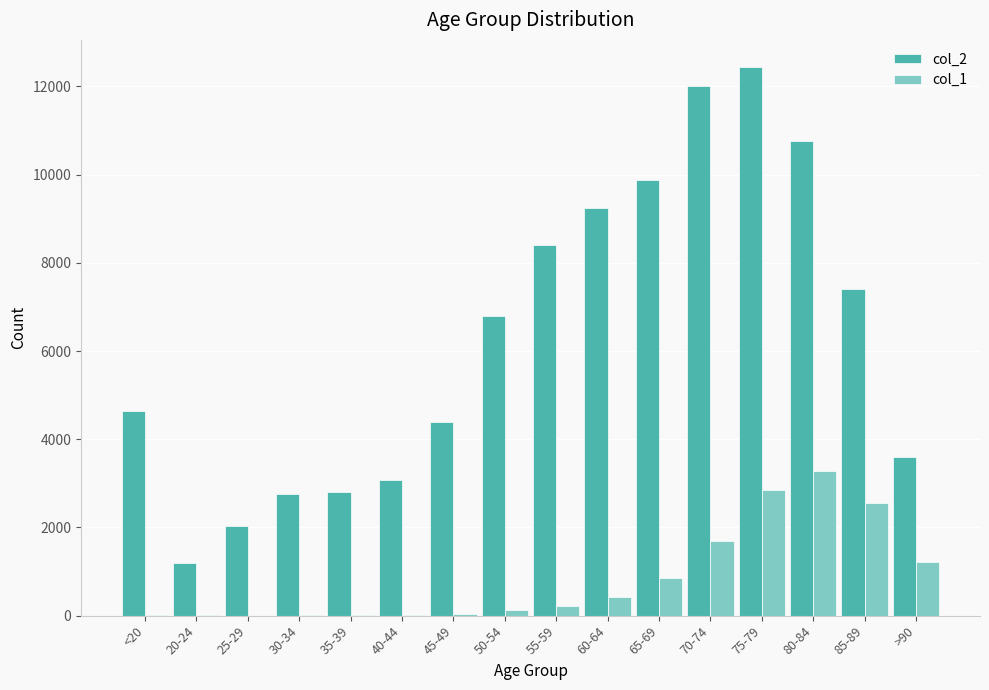

What is the spread (max minus min) of values at 45-49?

4349